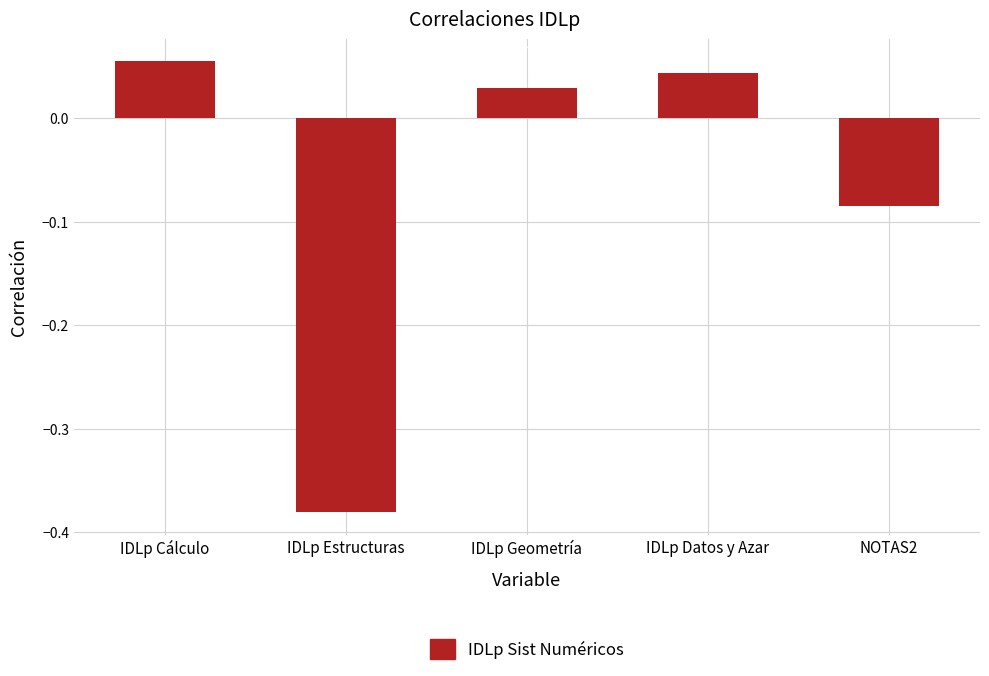

Which label corresponds to the smallest value in the chart?

IDLp Estructuras